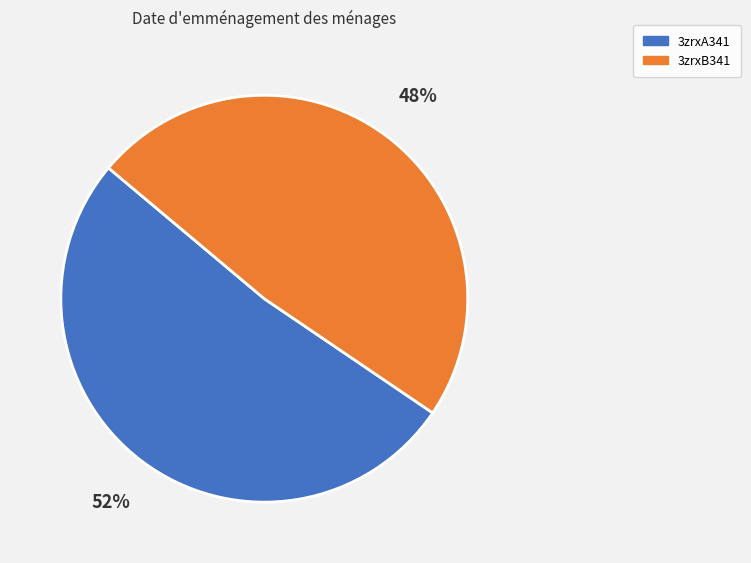

The 3zrxA341 slice represents 65% of the pie. True or false?

False